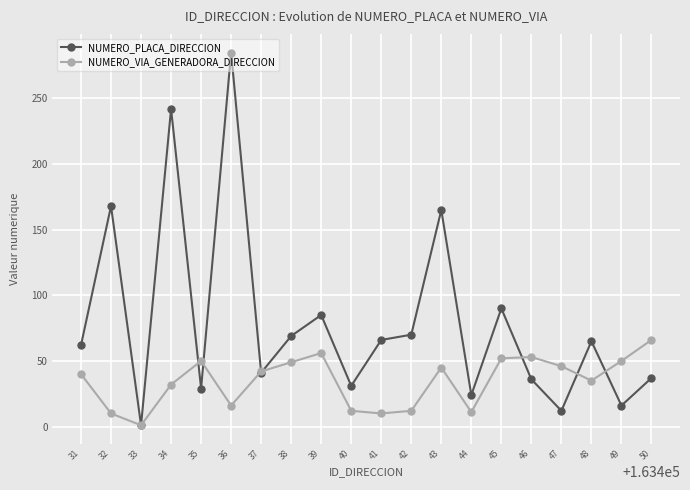

At which category does NUMERO_PLACA_DIRECCION reach its first local valley?

33